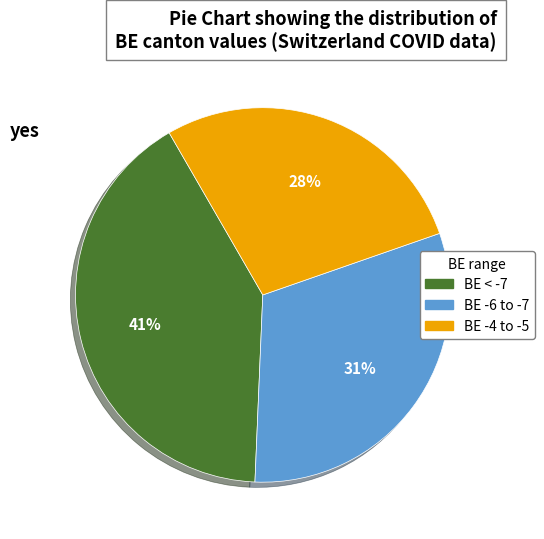

What is the largest slice in the pie chart?

BE < -7